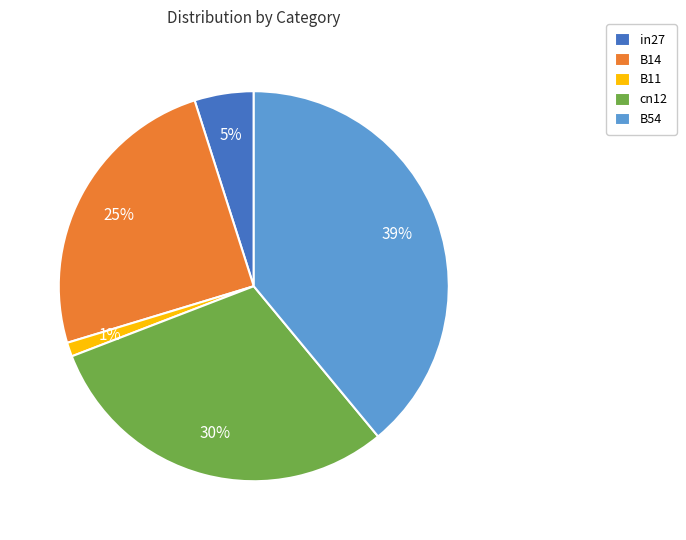

Between cn12 and B14, which is larger?

cn12